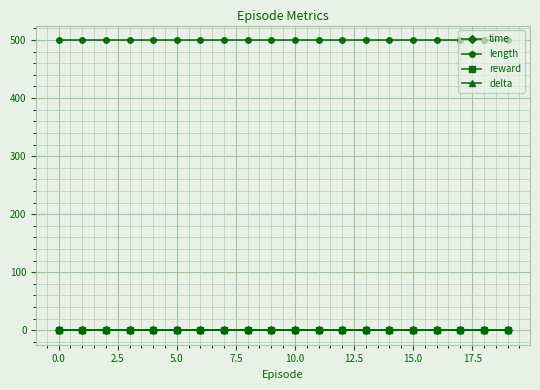

Reading left to right, transcribe all the data shown in this chart.

time: 0.0	0.0	0.0	0.0	0.0	0.0	0.0	0.0	0.0	0.0	0.0	0.0	0.0	0.0	0.0	0.0	0.0	0.0	0.0	0.0
length: 500.0	500.0	500.0	500.0	500.0	500.0	500.0	500.0	500.0	500.0	500.0	500.0	500.0	500.0	500.0	500.0	500.0	500.0	500.0	500.0
reward: 0.0	0.0	0.0	0.0	0.0	0.0	0.0	0.0	0.0	0.0	0.0	0.0	0.0	0.0	0.0	0.0	0.0	0.0	0.0	0.0
delta: 0.0	0.0	0.0	0.0	0.0	0.0	0.0	0.0	0.0	0.0	0.0	0.0	0.0	0.0	0.0	0.0	0.0	0.0	0.0	0.0